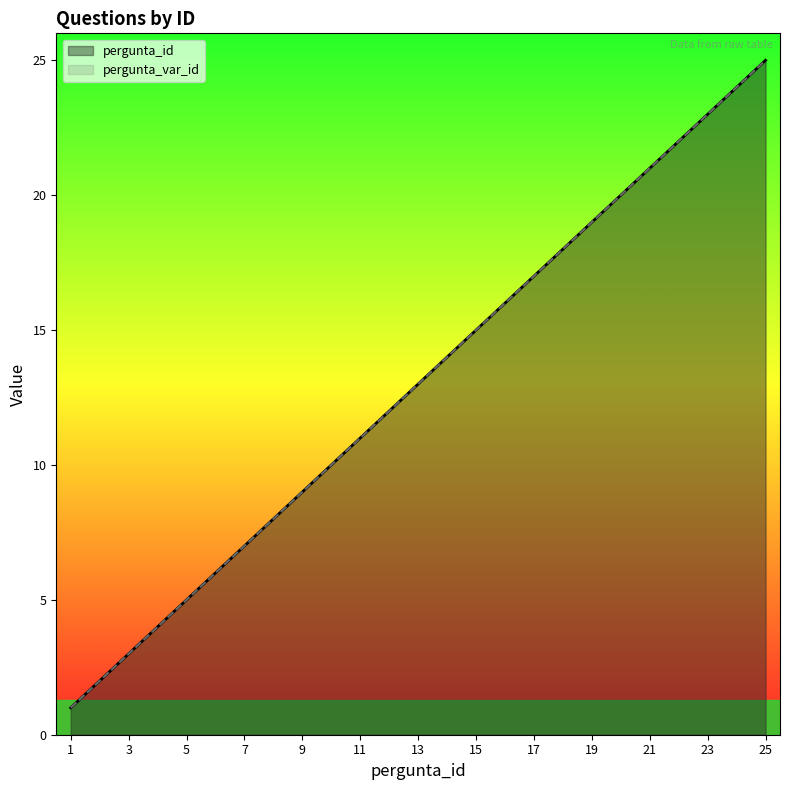

What is the smallest value displayed?

1